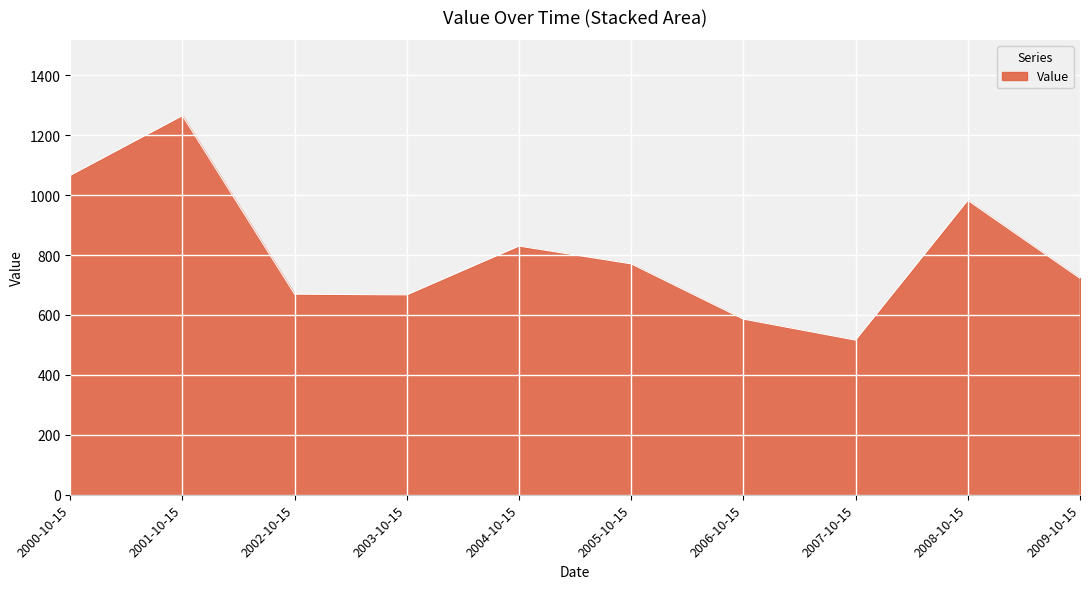

What is the minimum value shown in the chart?

516.0